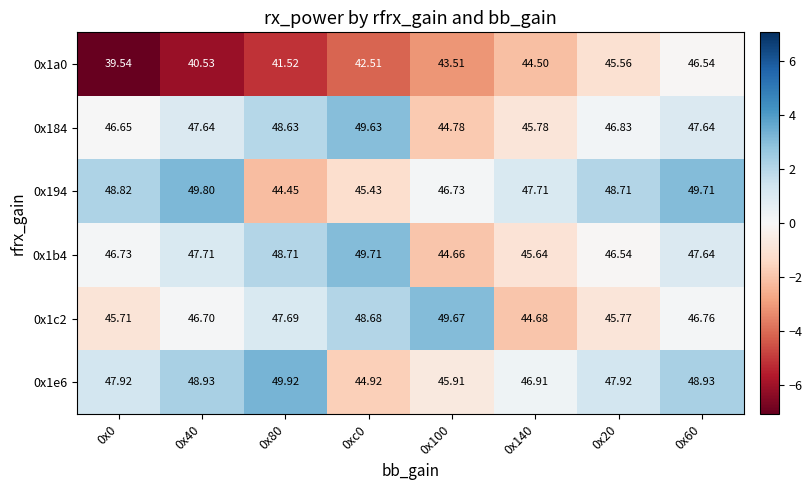

How many categories are shown in the chart?

8